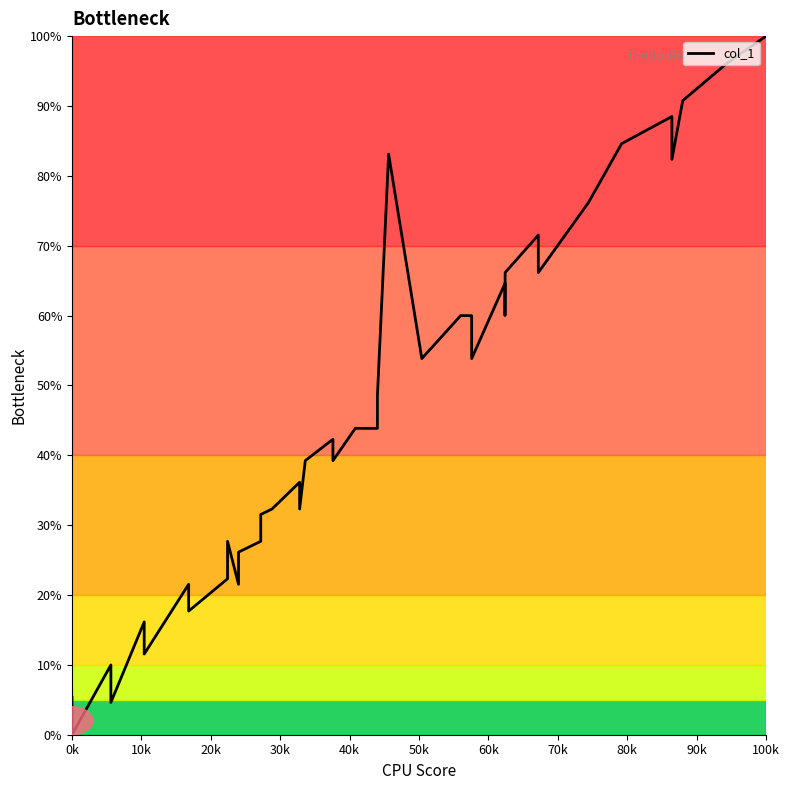

How many lines are shown in the chart?

1